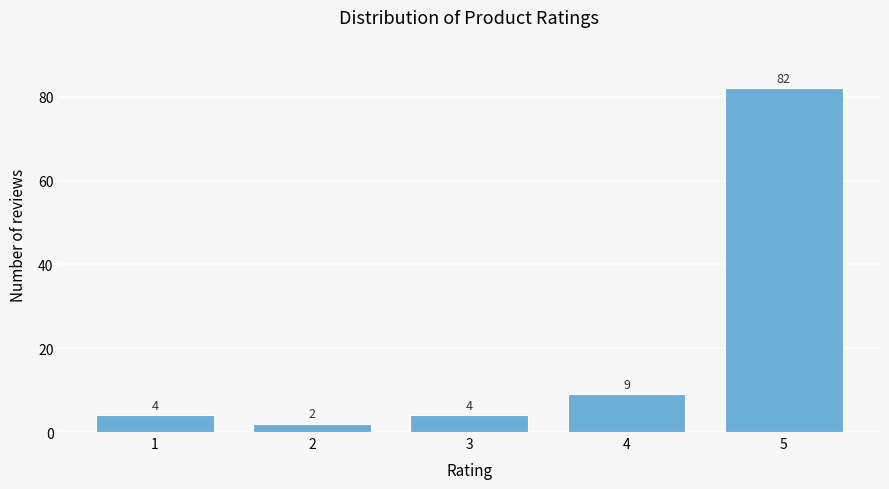

Reading right to left, what are all the values shown in this chart?

5=82	4=9	3=4	2=2	1=4